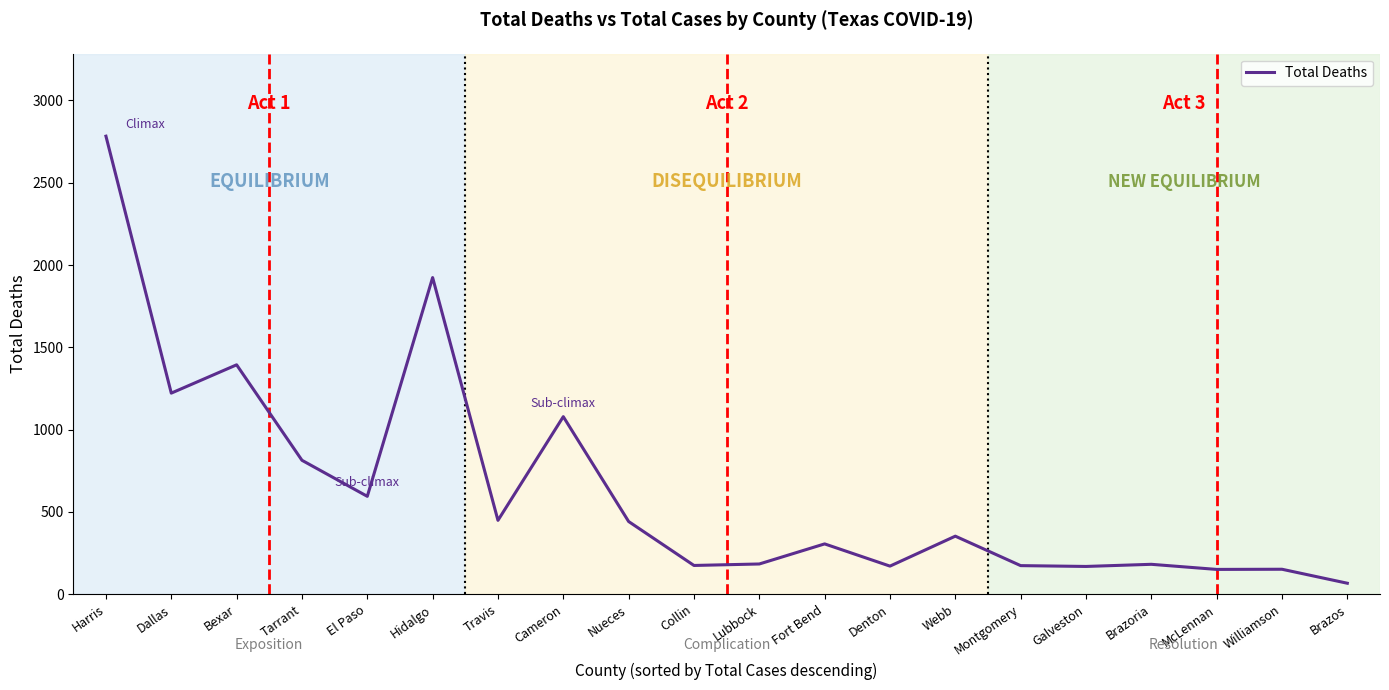

At which category does the data reach its first local peak?

Bexar